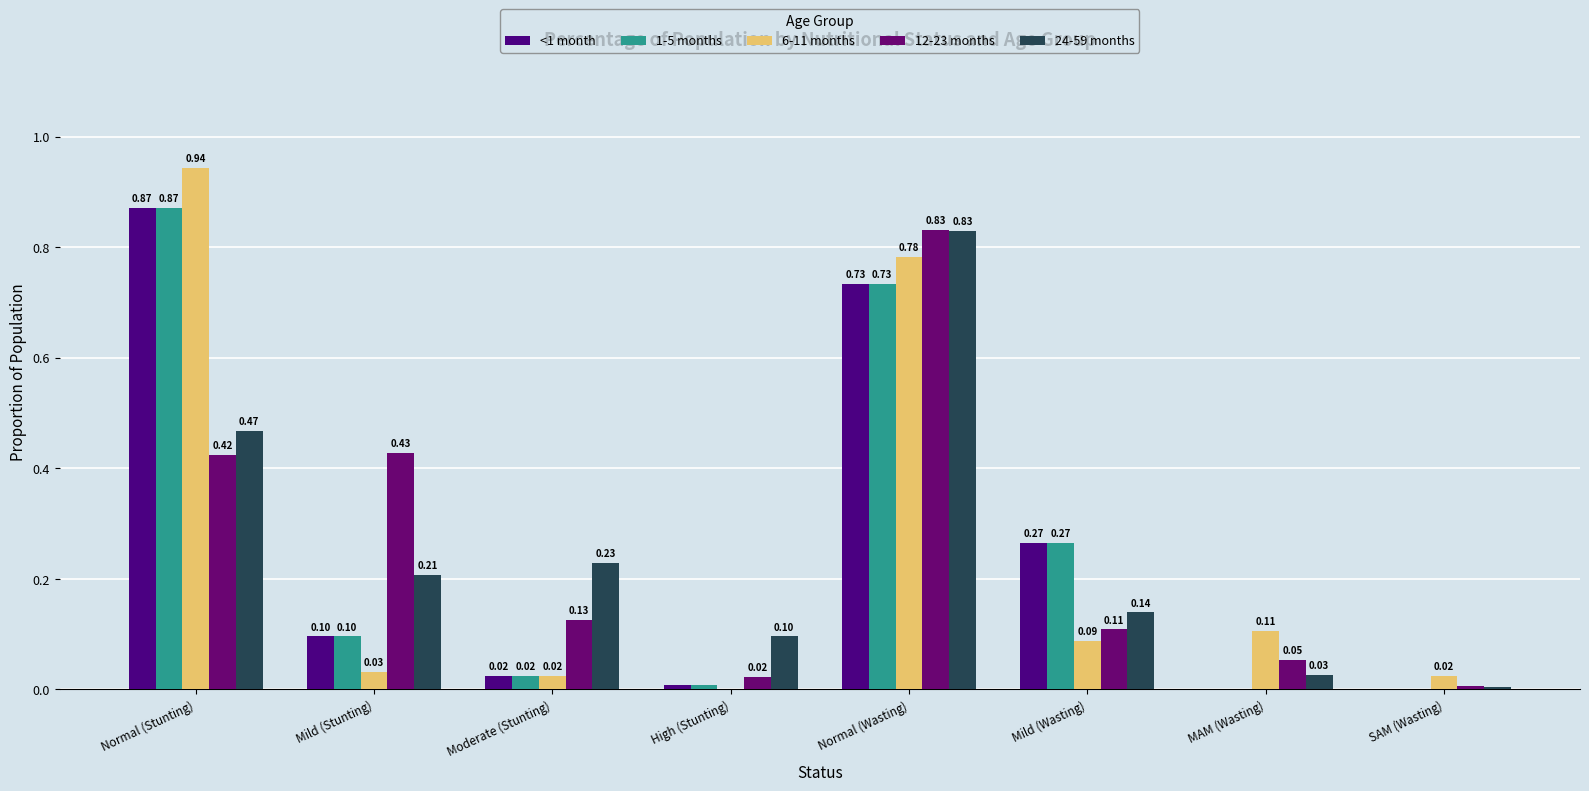

Count the number of data series in this chart.

5